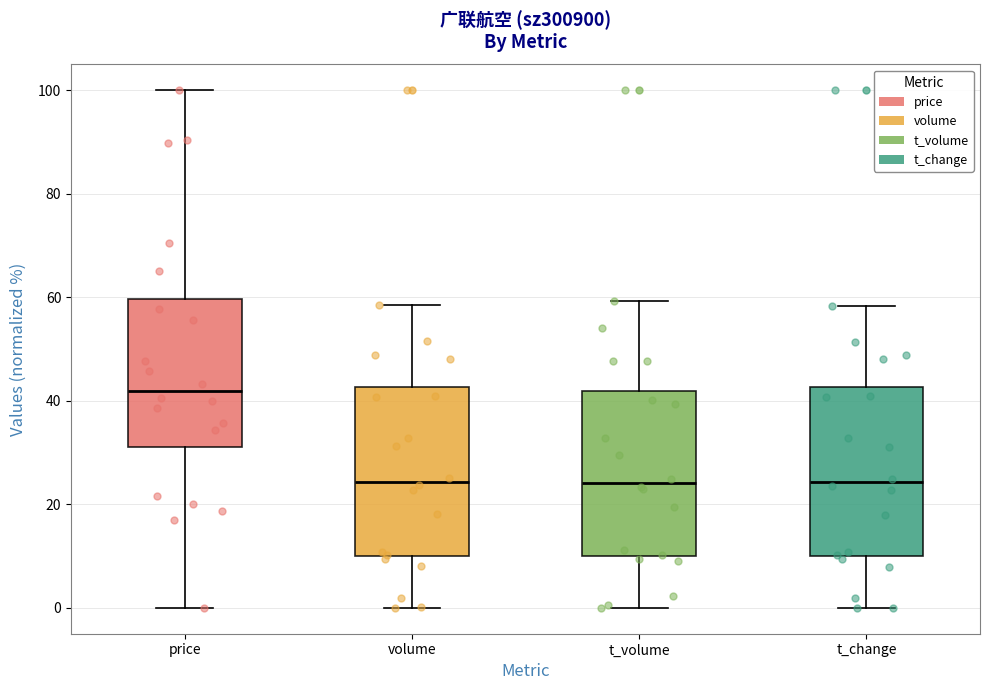

Reading left to right, transcribe this box plot: for each box, give where its median line is, the range the box spans, and where its two whiskers end, as read against the y-axis. The values are not printed on the chart, so give them approximately, as read against the axis.

price: median 42, box 32 to 60, whiskers 0 to 100
volume: median 24, box 10 to 42, whiskers 0 to 58
t_volume: median 24, box 10 to 42, whiskers 0 to 60
t_change: median 24, box 10 to 42, whiskers 0 to 58